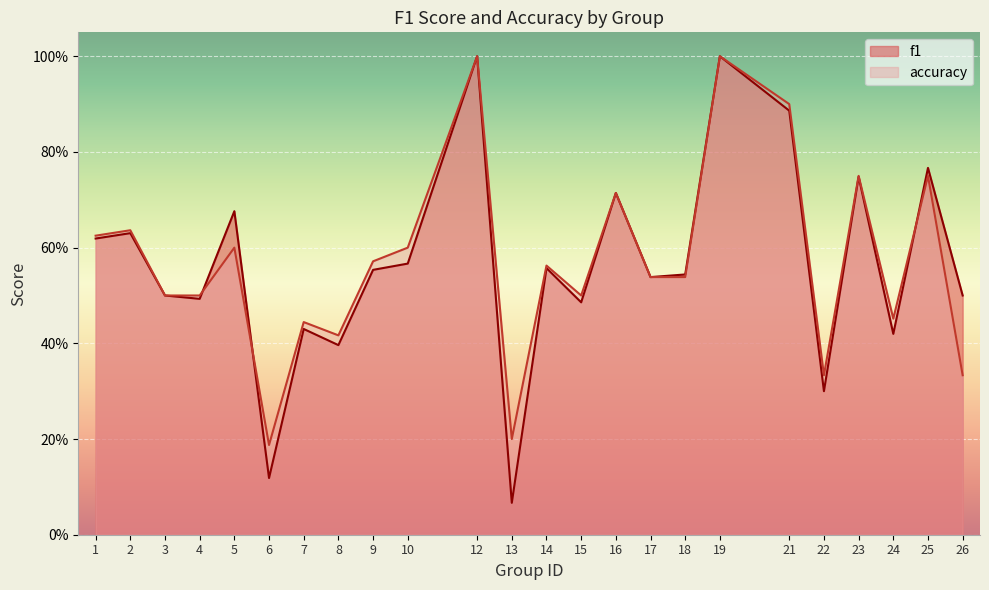

How many categories are shown in the chart?

24